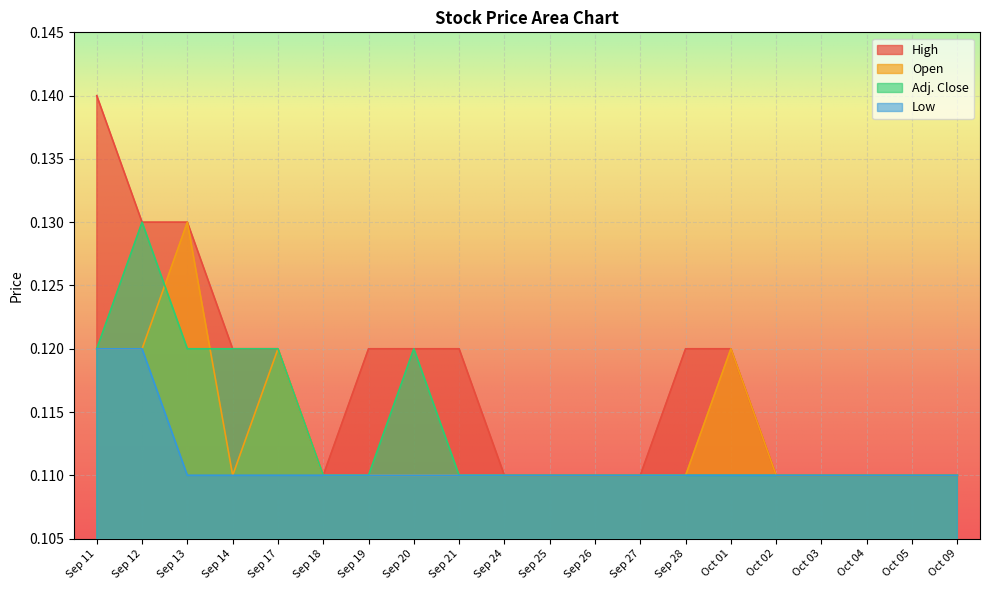

How many lines are shown in the chart?

4